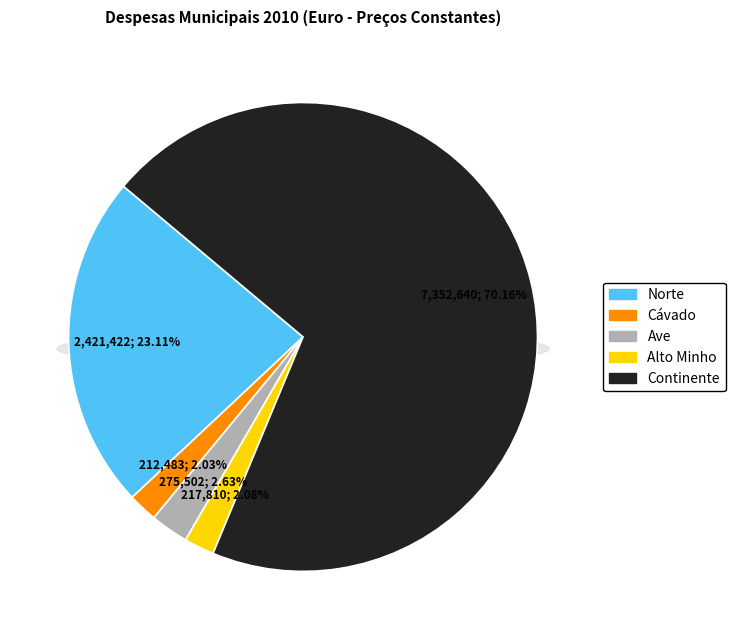

What percentage is the Alto Minho slice, to the nearest percent?

2%